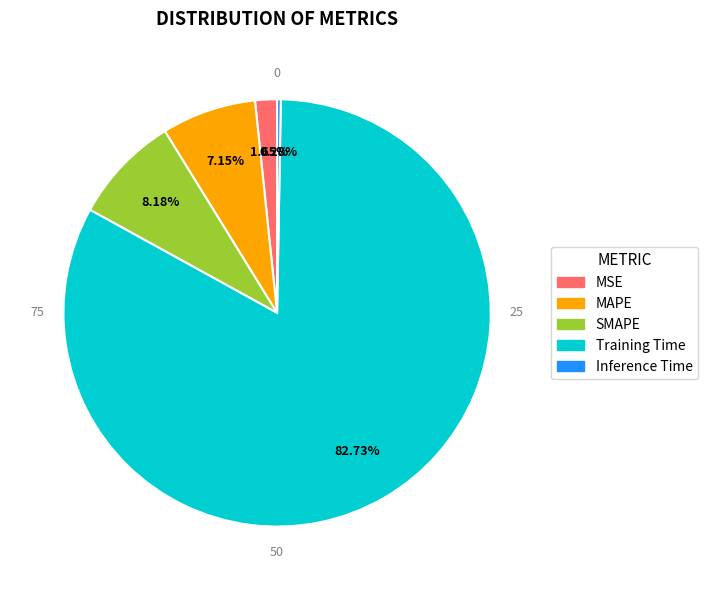

Rank the categories by value from lowest to highest.

Inference Time, MSE, MAPE, SMAPE, Training Time